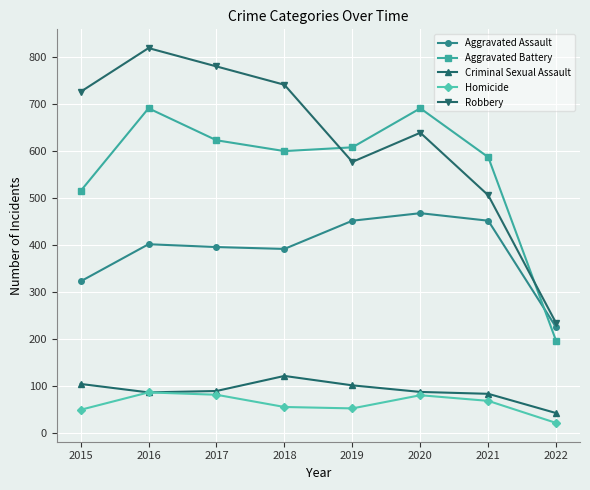

What is the spread (max minus min) of values at 2018?

685